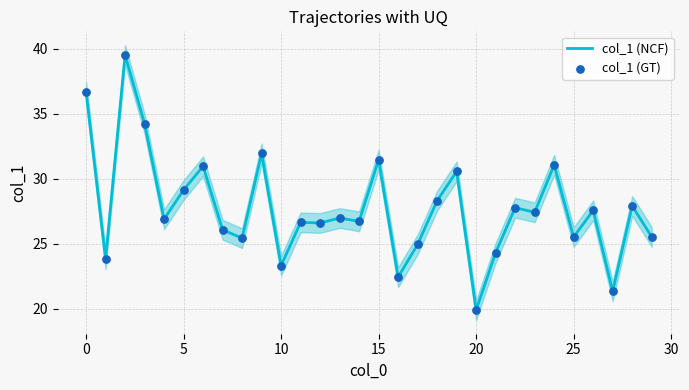

At how many categories does at least one series exceed 37?

1